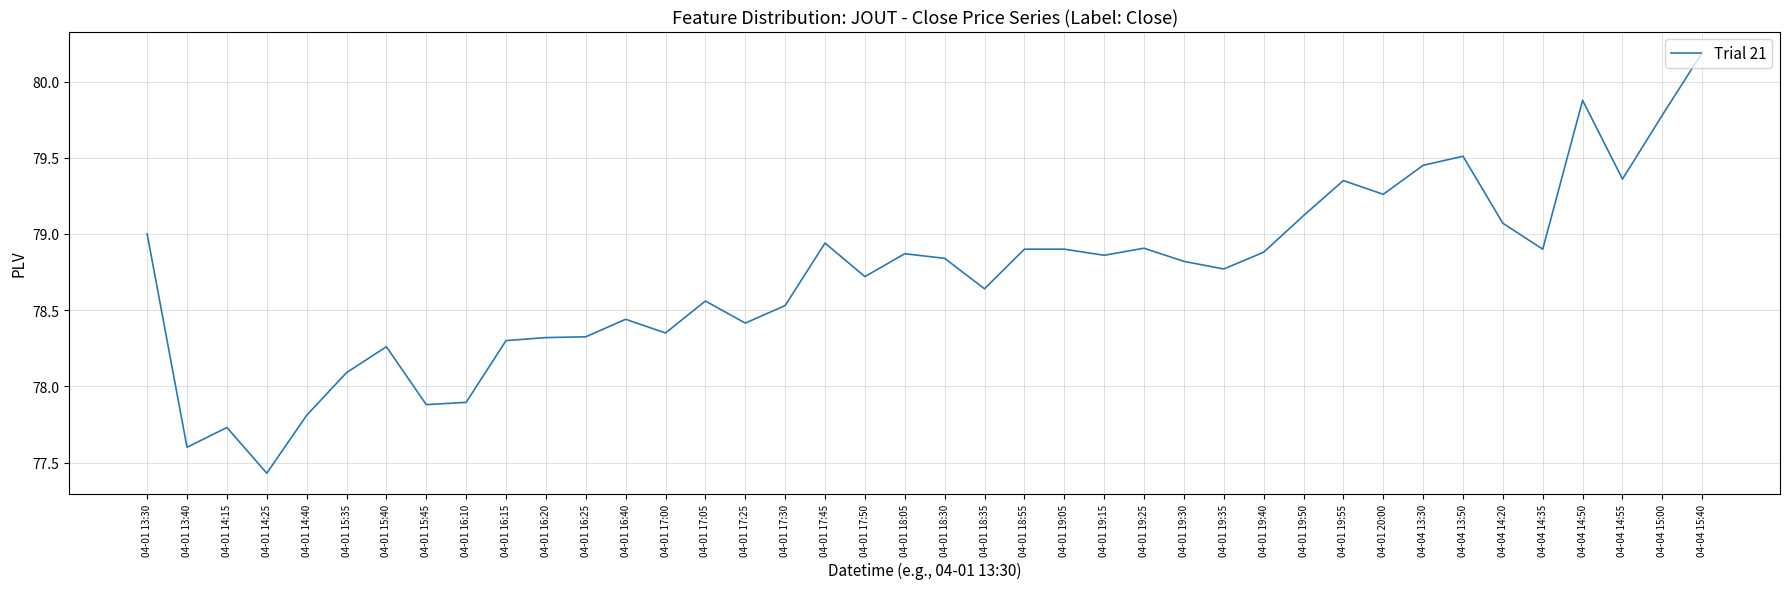

True or false: the data shows 51.0 at 04-04 15:40.

False